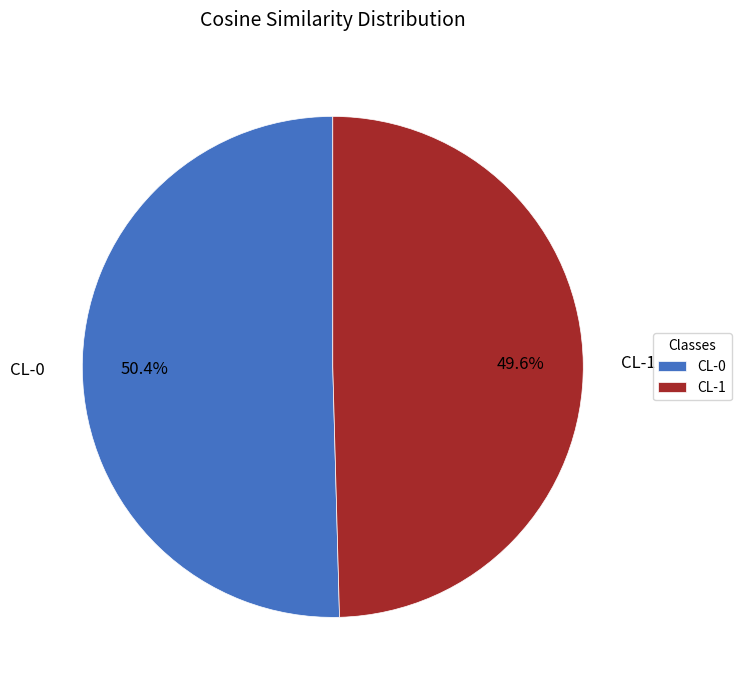

The CL-1 slice represents 50% of the pie. True or false?

True